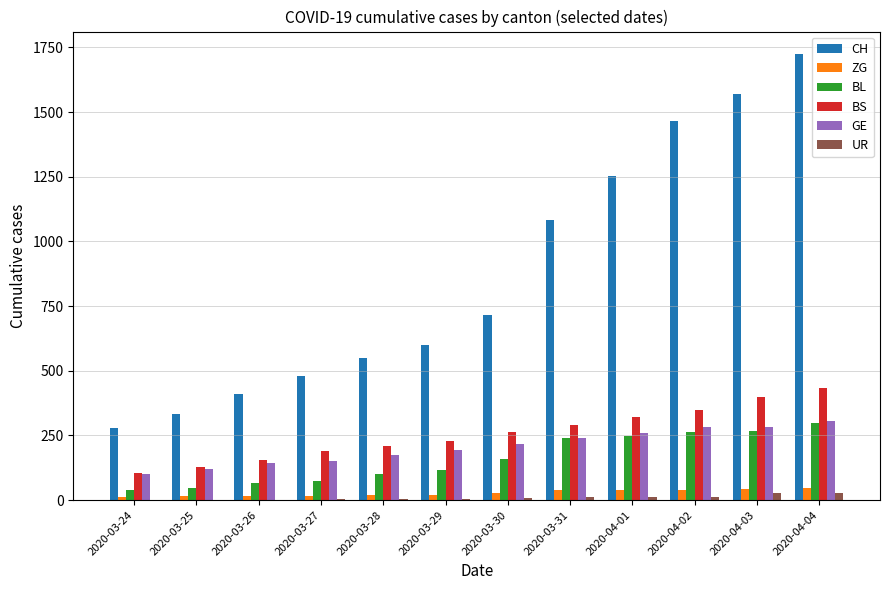

What is the sum of all UR values?

110